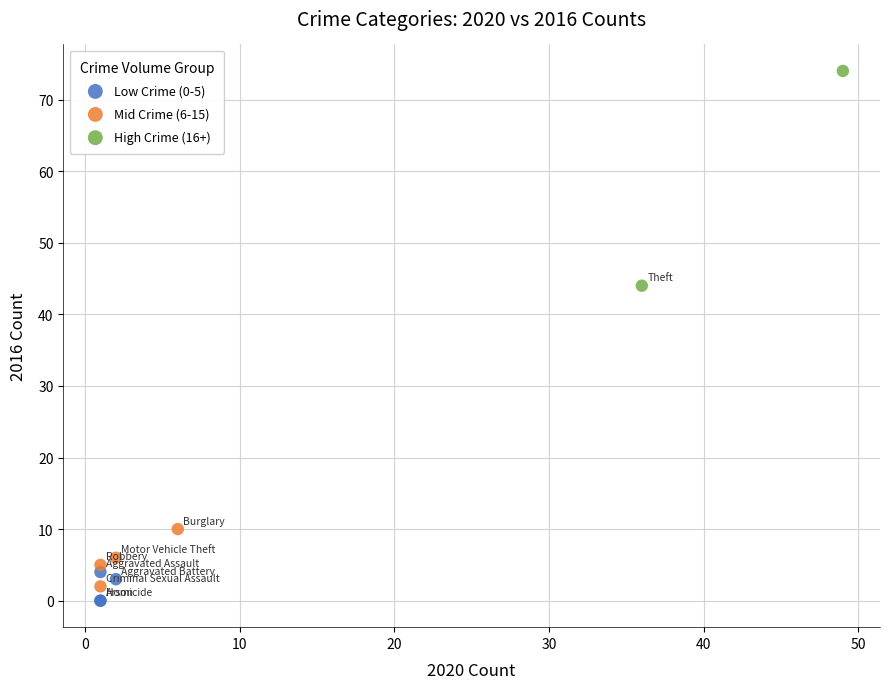

Which series reaches the maximum Y coordinate?

High Crime (16+)